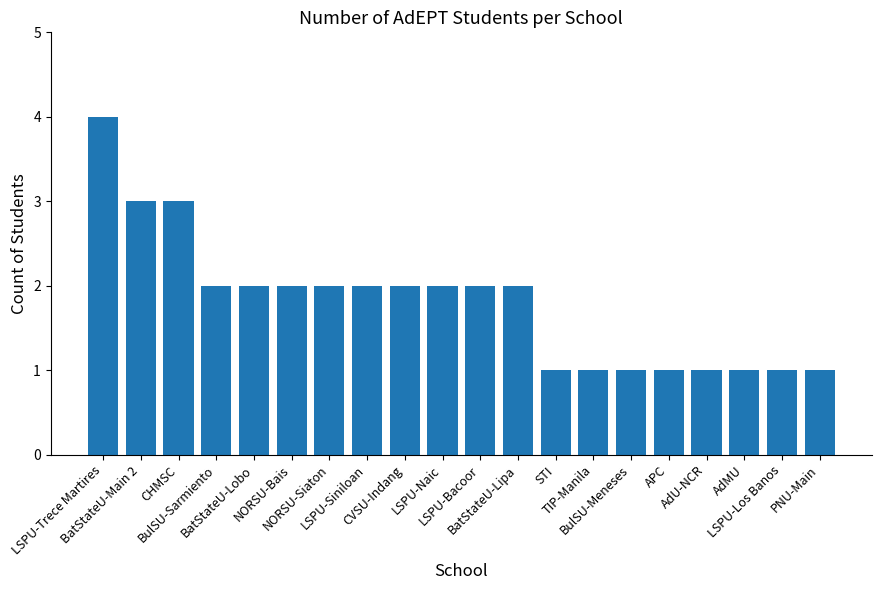

Reading left to right, what are all the values shown in this chart?

LSPU-Trece Martires=4	BatStateU-Main 2=3	CHMSC=3	BulSU-Sarmiento=2	BatStateU-Lobo=2	NORSU-Bais=2	NORSU-Siaton=2	LSPU-Siniloan=2	CVSU-Indang=2	LSPU-Naic=2	LSPU-Bacoor=2	BatStateU-Lipa=2	STI=1	TIP-Manila=1	BulSU-Meneses=1	APC=1	AdU-NCR=1	AdMU=1	LSPU-Los Banos=1	PNU-Main=1